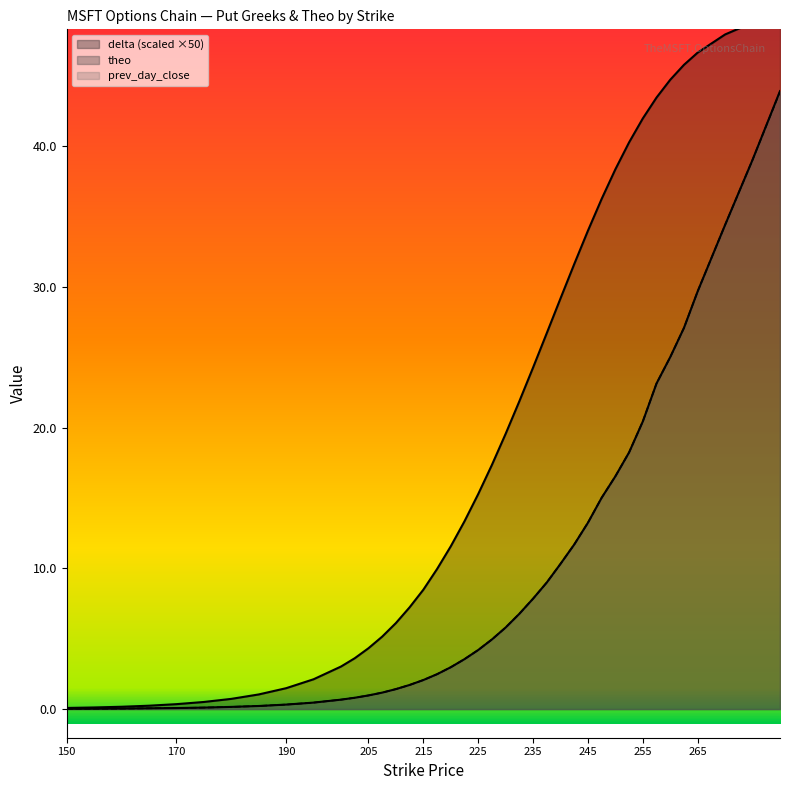

What are all the series names shown in the legend?

delta, theo, prev_day_close